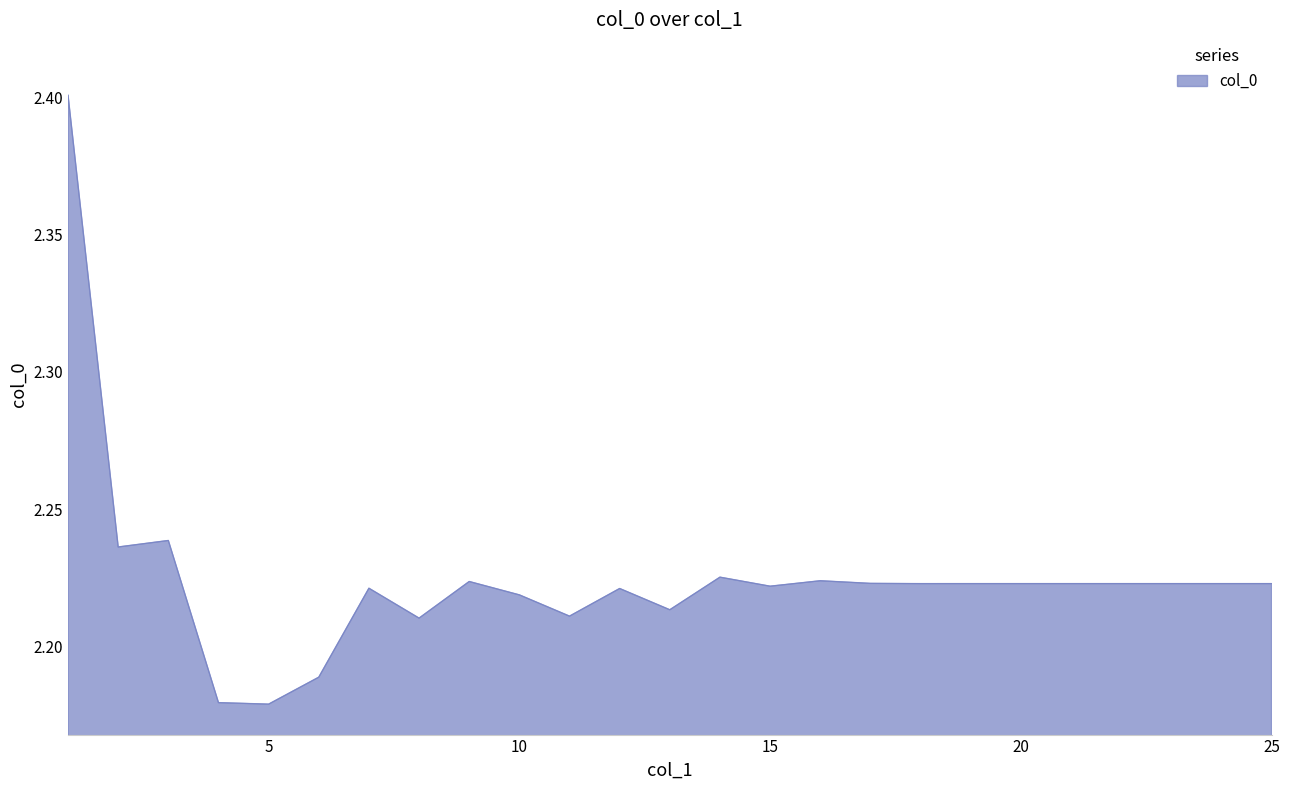

What is the maximum value shown in the chart?

2.4